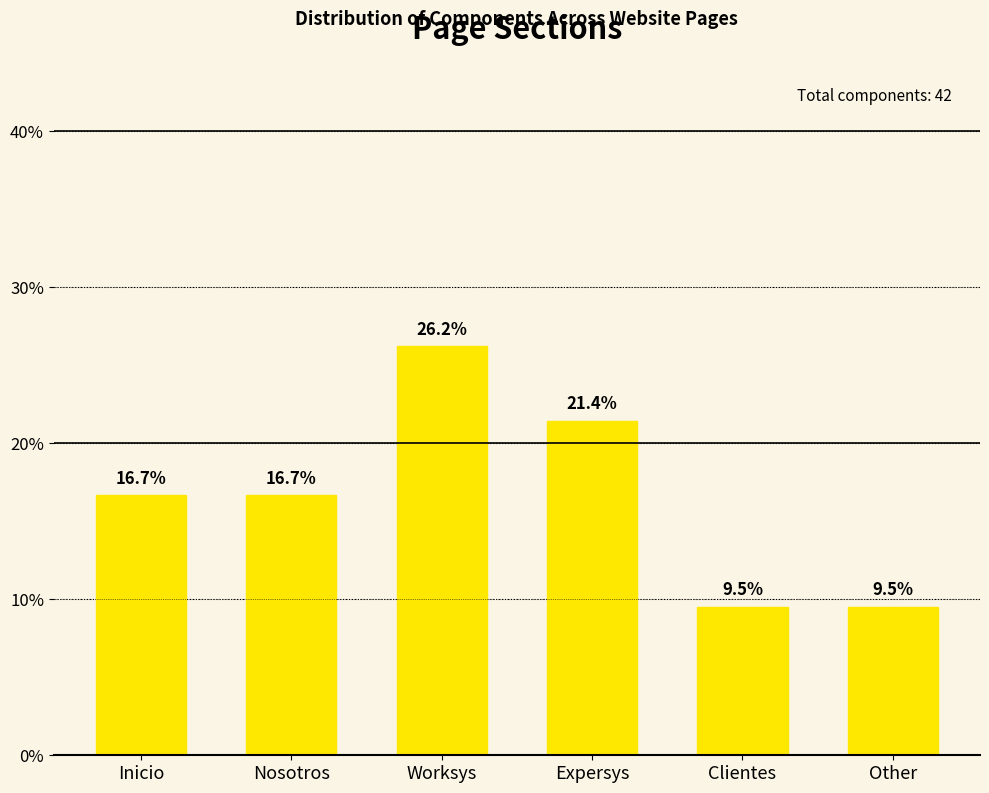

At which category does the chart reach its peak across all series?

Worksys